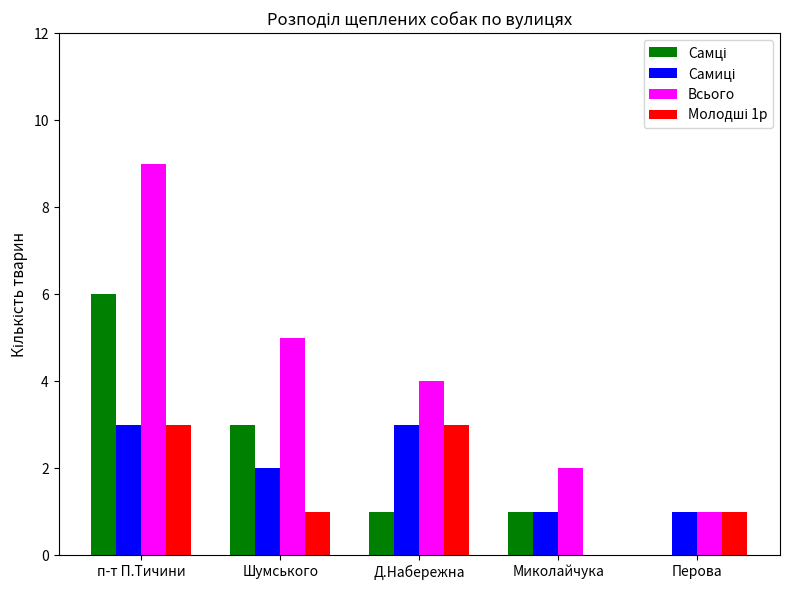

Which series changed the most between п-т П.Тичини and Шумського?

Всього